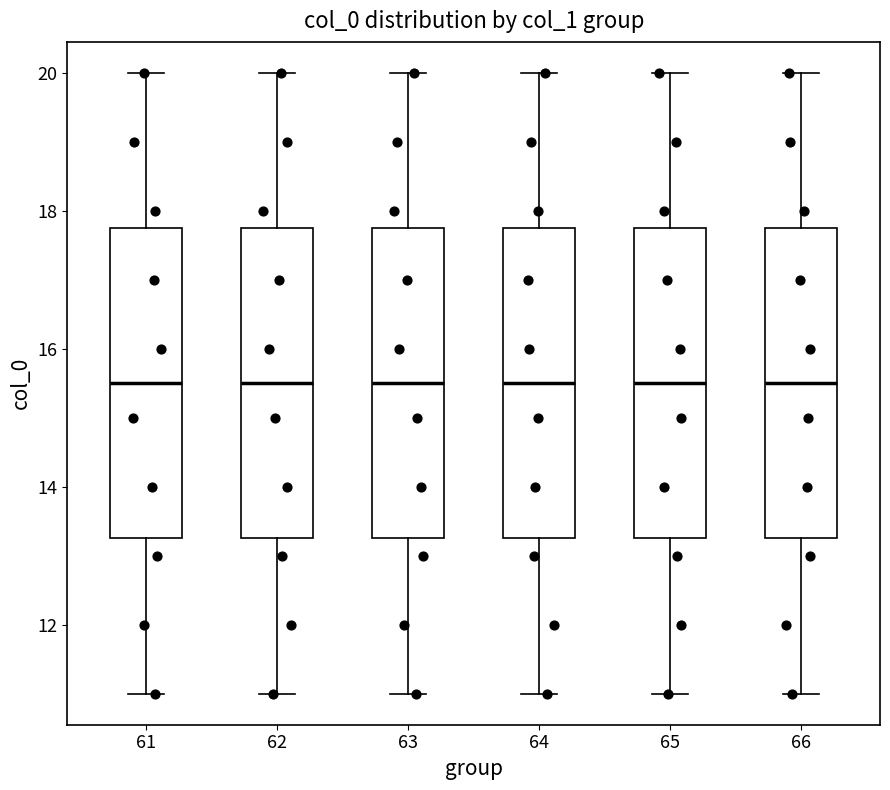

Reading left to right, transcribe this box plot: for each box, give where its median line is, the range the box spans, and where its two whiskers end, as read against the y-axis. The values are not printed on the chart, so give them approximately, as read against the axis.

61: median 15.6, box 13.2 to 17.8, whiskers 11.0 to 20.0
62: median 15.6, box 13.2 to 17.8, whiskers 11.0 to 20.0
63: median 15.6, box 13.2 to 17.8, whiskers 11.0 to 20.0
64: median 15.6, box 13.2 to 17.8, whiskers 11.0 to 20.0
65: median 15.6, box 13.2 to 17.8, whiskers 11.0 to 20.0
66: median 15.6, box 13.2 to 17.8, whiskers 11.0 to 20.0